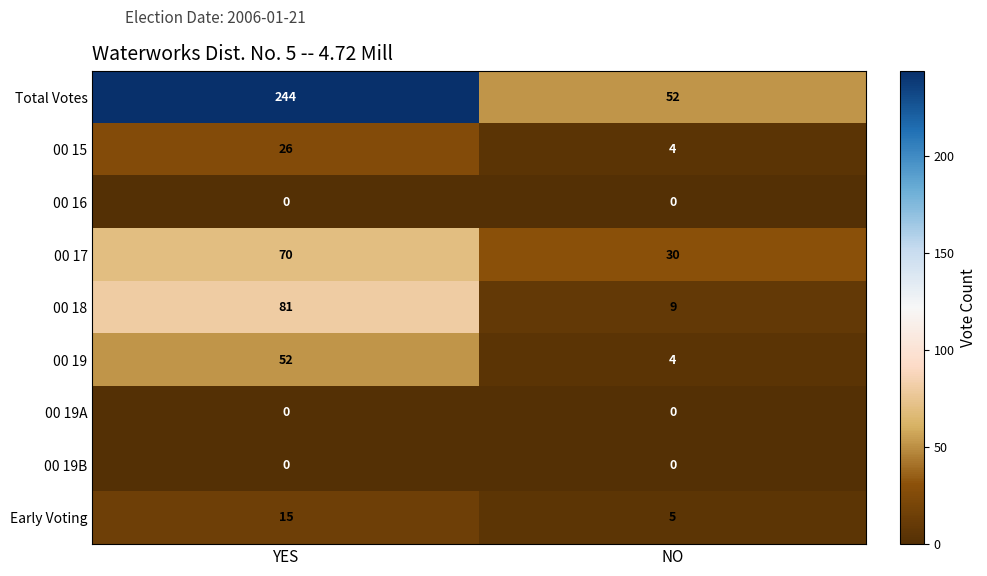

Reading left to right, list all the values displayed in this chart.

Total Votes: 244	52
00 15: 26	4
00 16: 0	0
00 17: 70	30
00 18: 81	9
00 19: 52	4
00 19A: 0	0
00 19B: 0	0
Early Voting: 15	5